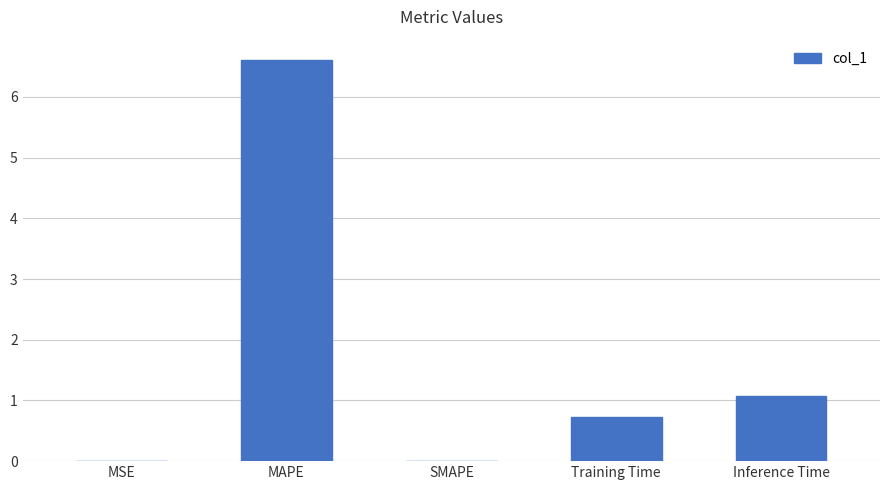

What is the change in value from MSE to Inference Time?

+1.1